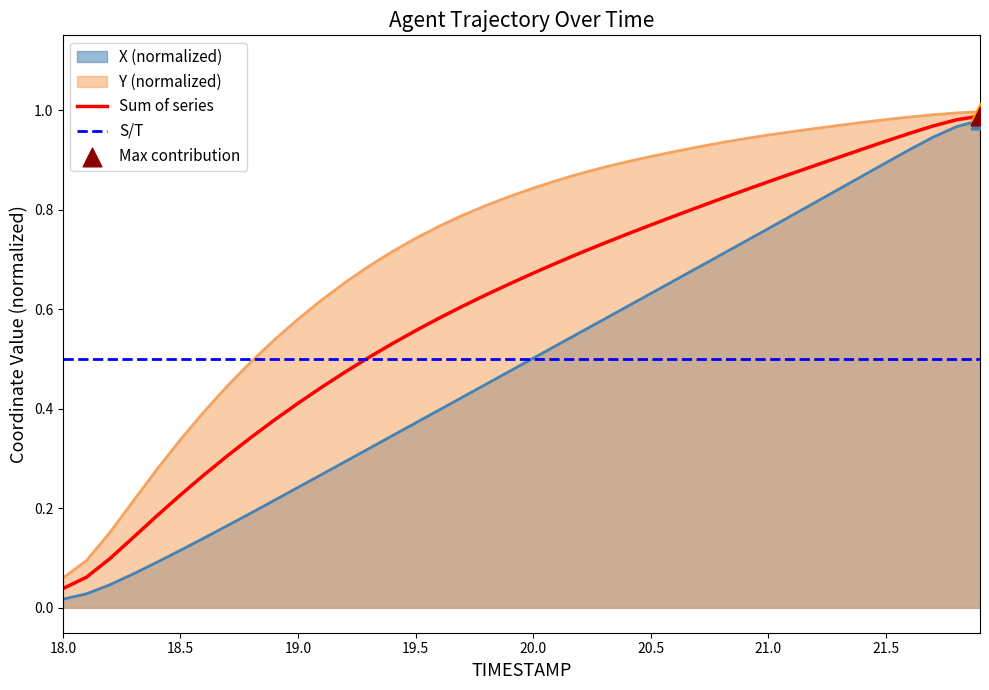

Which series has the largest total across all categories?

Y